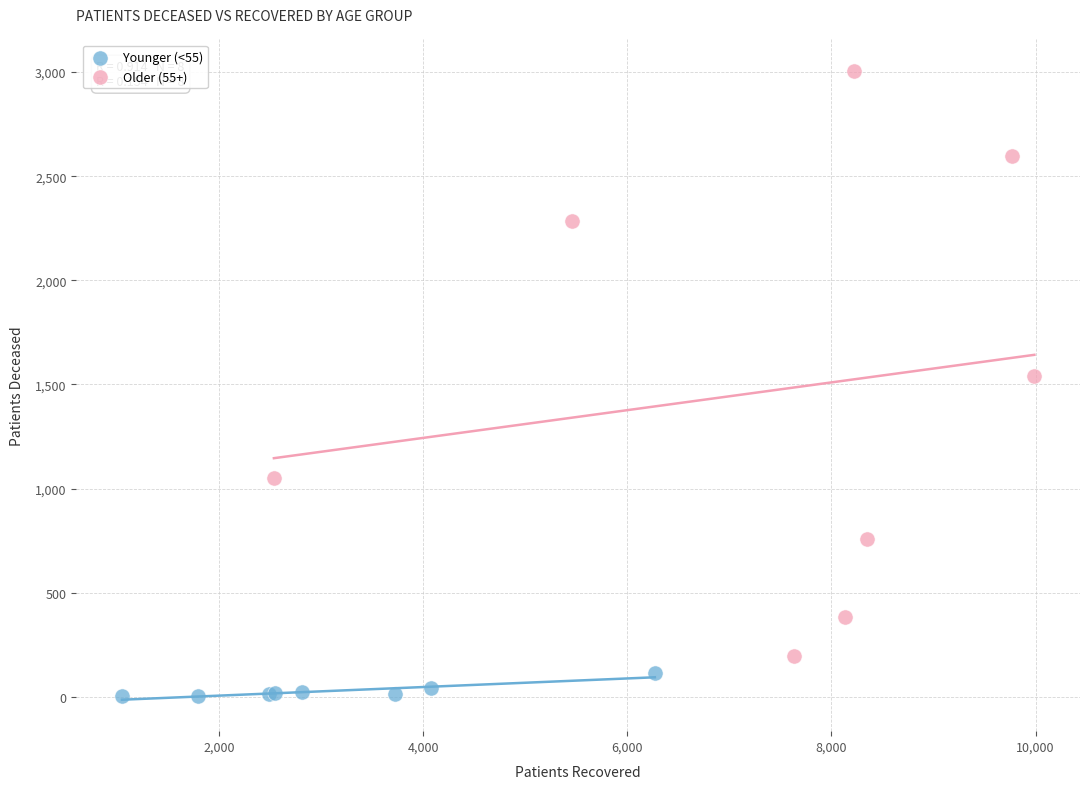

Which series reaches the maximum Y coordinate?

Older (55+)